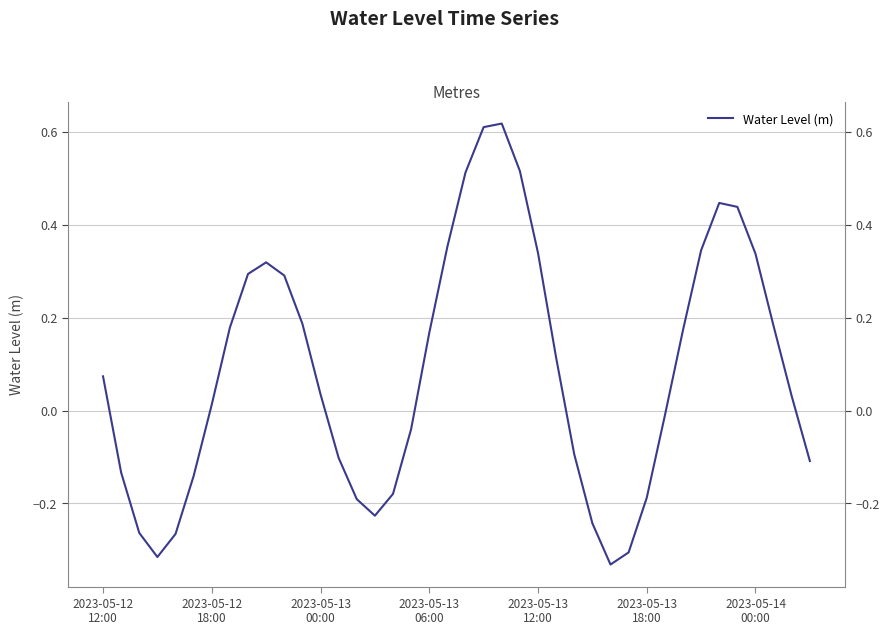

How many values are above zero?

23